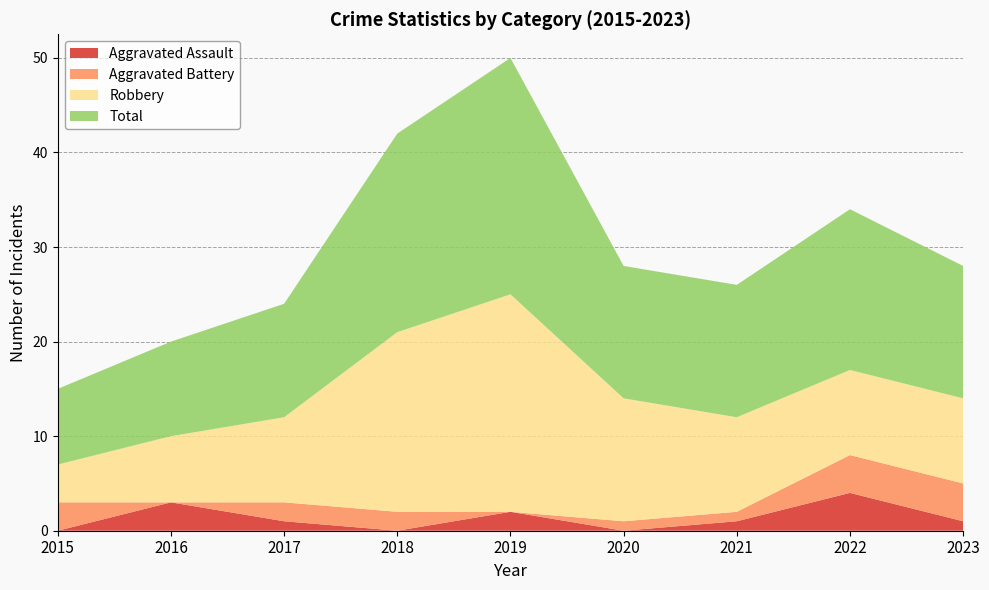

Reading right to left, extract all data points from this chart.

Aggravated Assault: 2023=1	2022=4	2021=1	2020=0	2019=2	2018=0	2017=1	2016=3	2015=0
Aggravated Battery: 2023=4	2022=4	2021=1	2020=1	2019=0	2018=2	2017=2	2016=0	2015=3
Robbery: 2023=9	2022=9	2021=10	2020=13	2019=23	2018=19	2017=9	2016=7	2015=4
Total: 2023=14	2022=17	2021=14	2020=14	2019=25	2018=21	2017=12	2016=10	2015=8